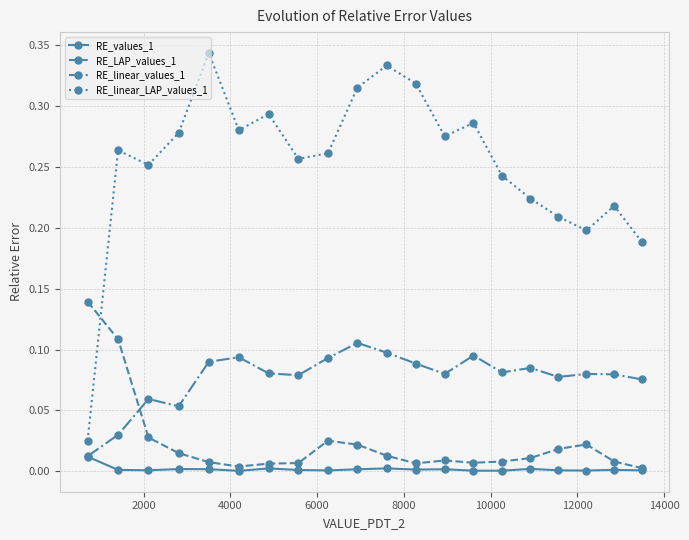

Which series has the largest total across all categories?

RE_linear_LAP_values_1